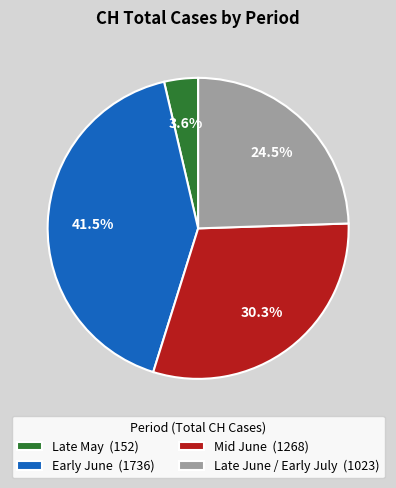

Is there a majority slice in this chart?

No